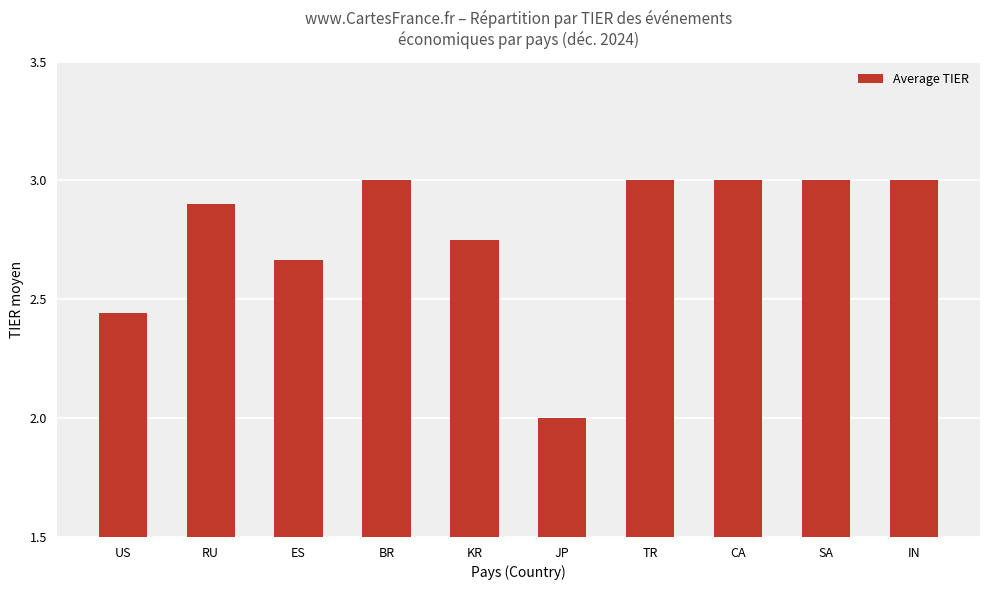

Which has a higher value, ES or KR?

KR